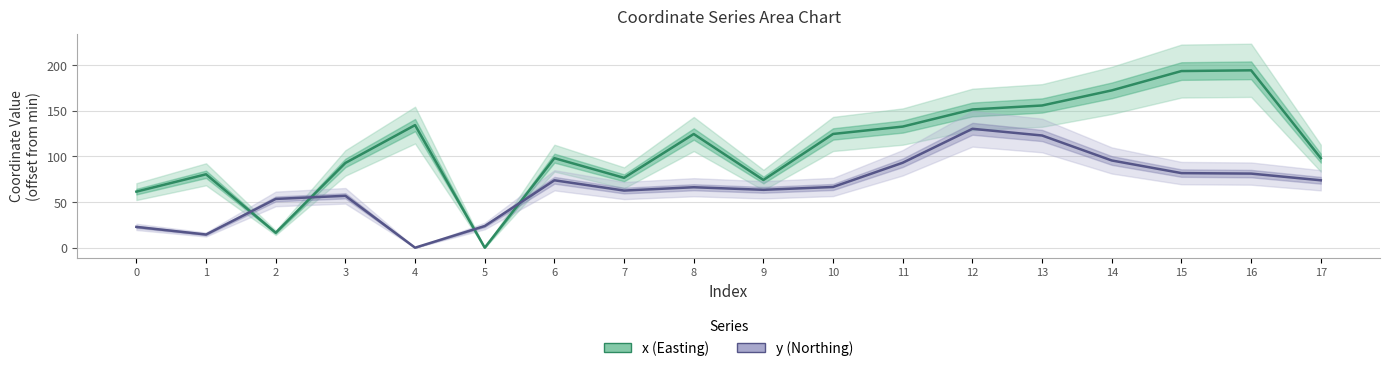

How many lines are shown in the chart?

2